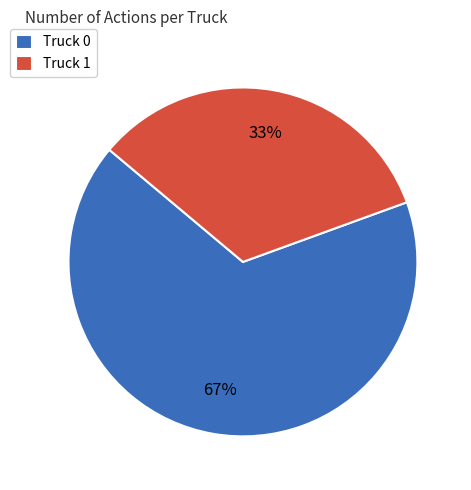

To the nearest percent, what is the average slice percentage?

50%